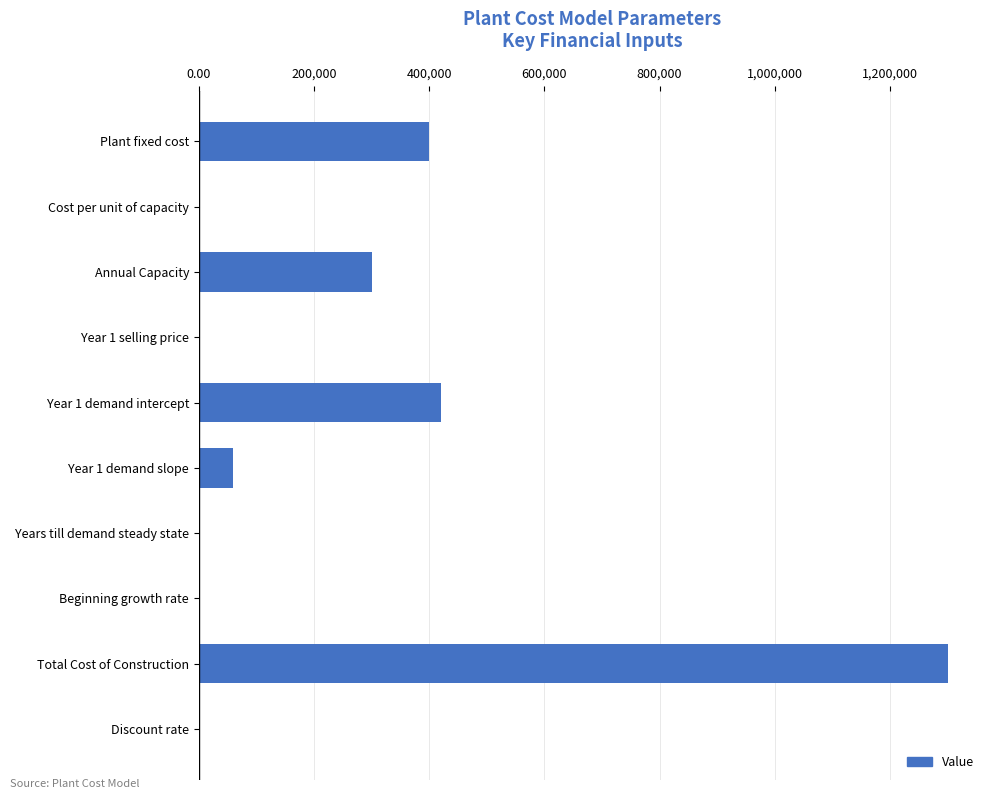

Which category has the highest value across all series?

Total Cost of Construction